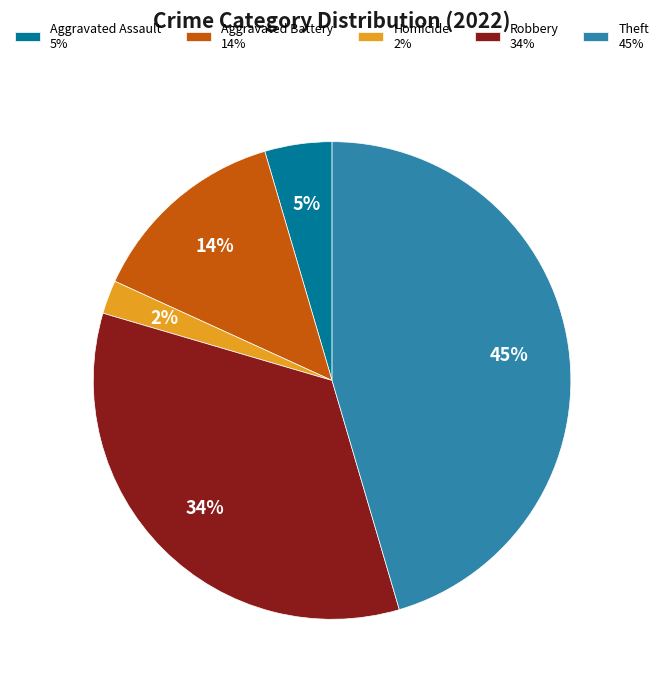

The Aggravated Battery 14% slice represents 14% of the pie. True or false?

True